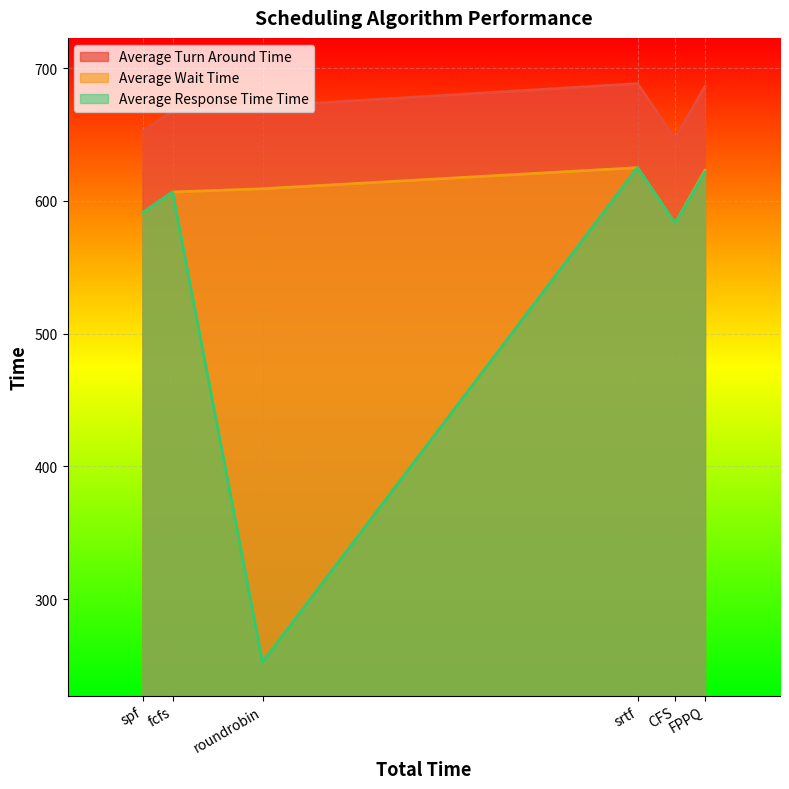

What is the total value across all series at FPPQ?

1931.3